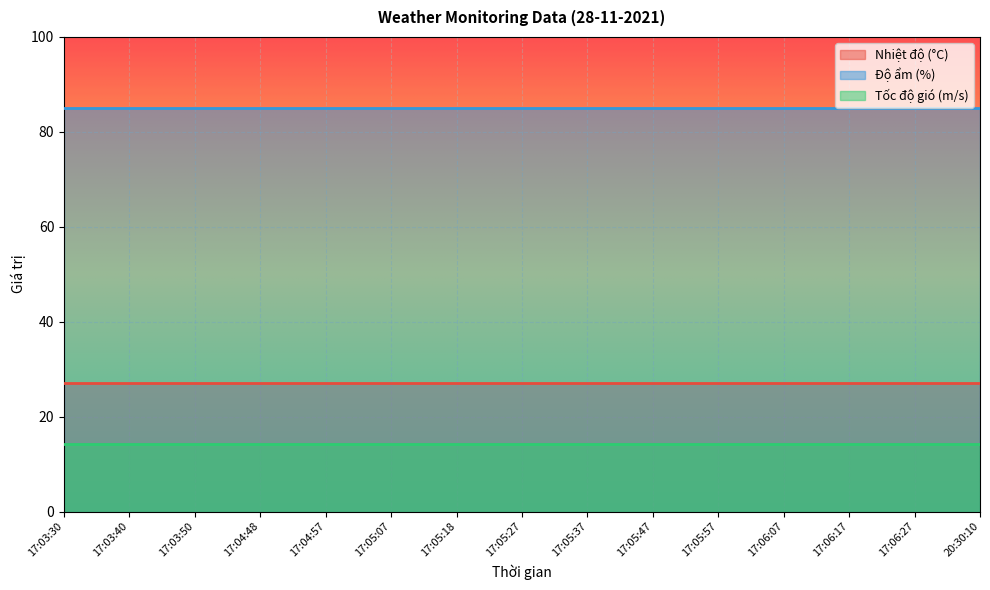

What is the smallest value displayed?

14.2